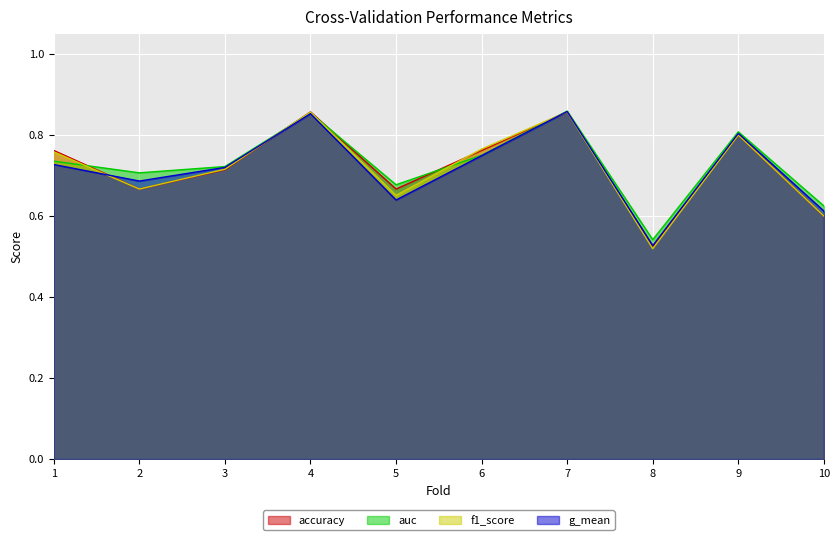

Where is the first local minimum for g_mean?

2